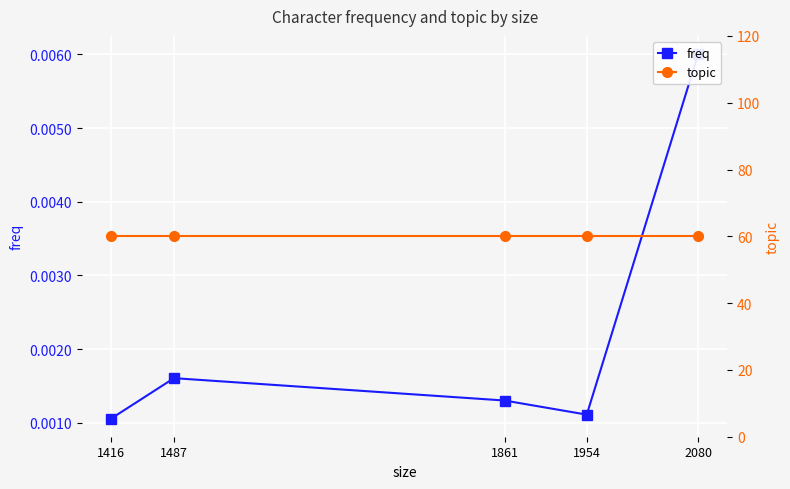

At which category is the sum across all series the highest?

2080